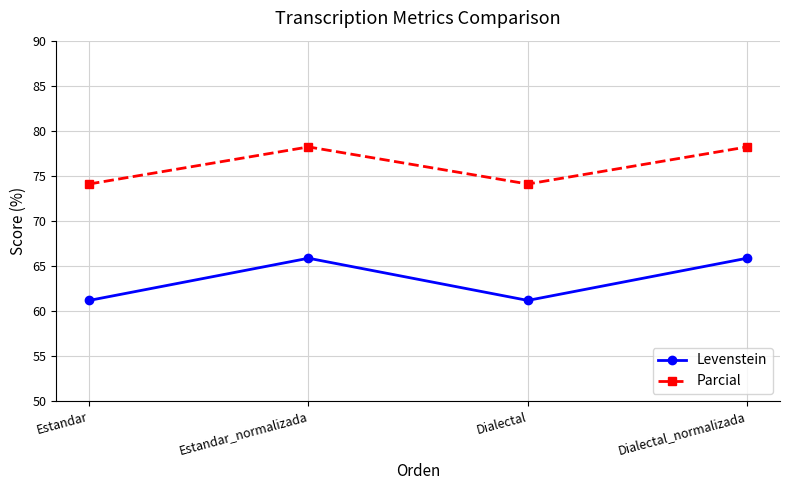

What position from the right is Estandar_normalizada?

3